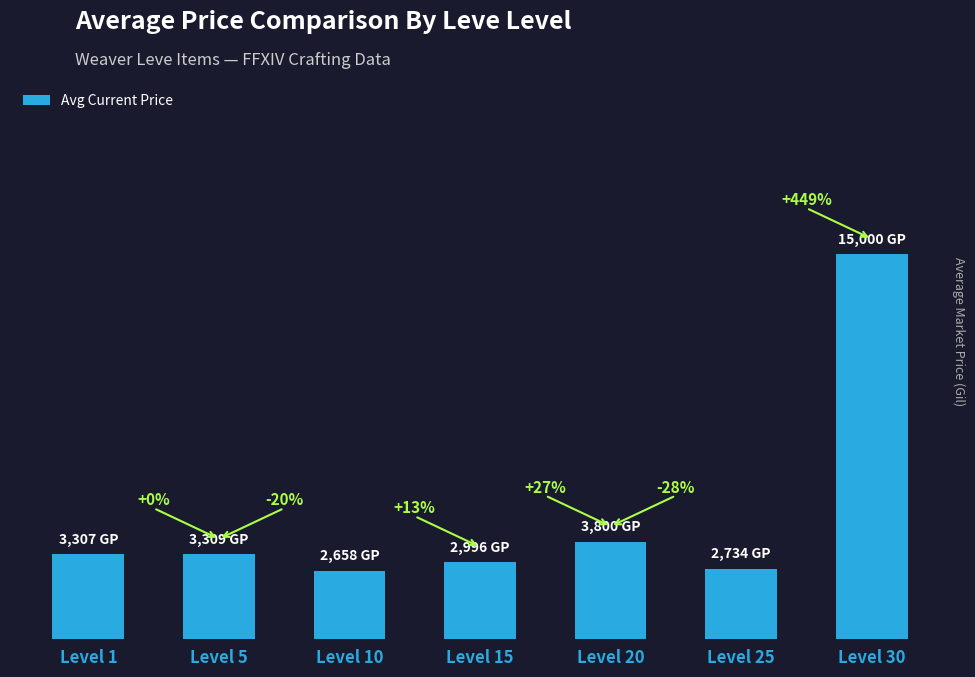

Read the value at Level 25.

2734